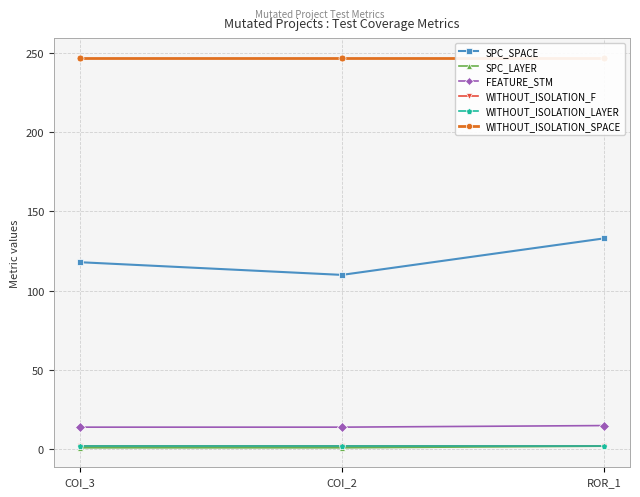

Is it true that SPC_SPACE equals 174 at COI_2?

False